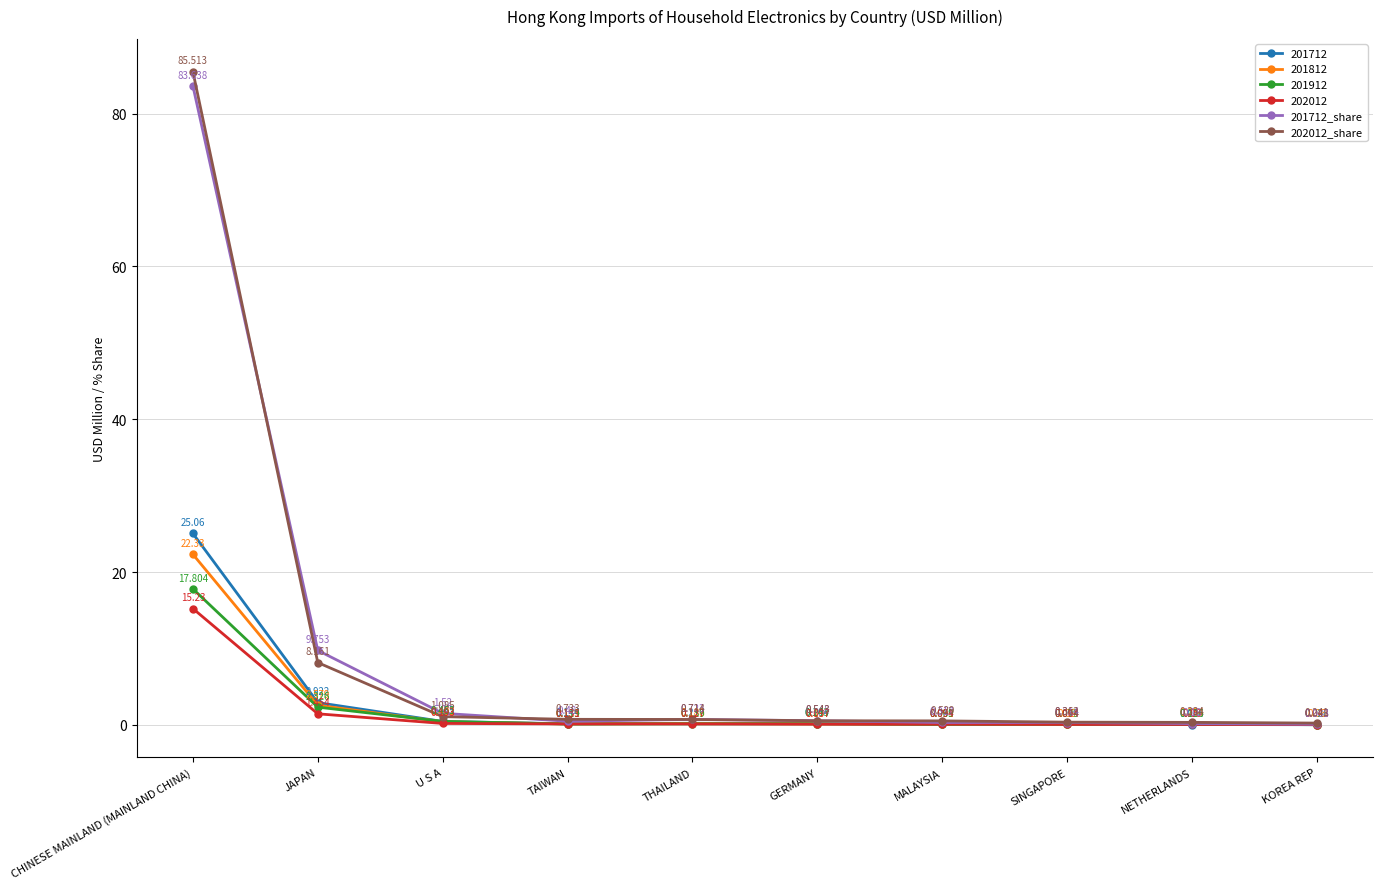

What is the label of the 3rd point from the right?

SINGAPORE